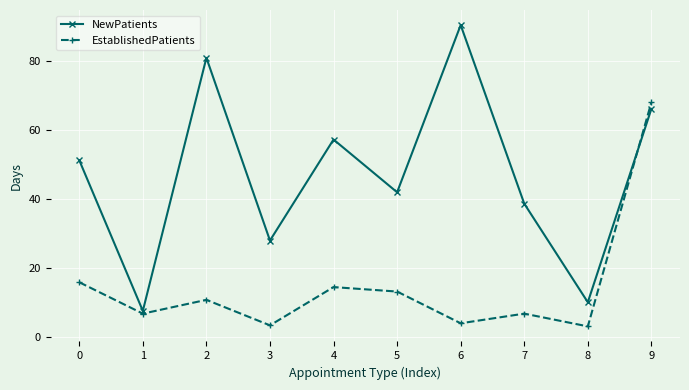

Which series changed the most between 5 and 9?

EstablishedPatients